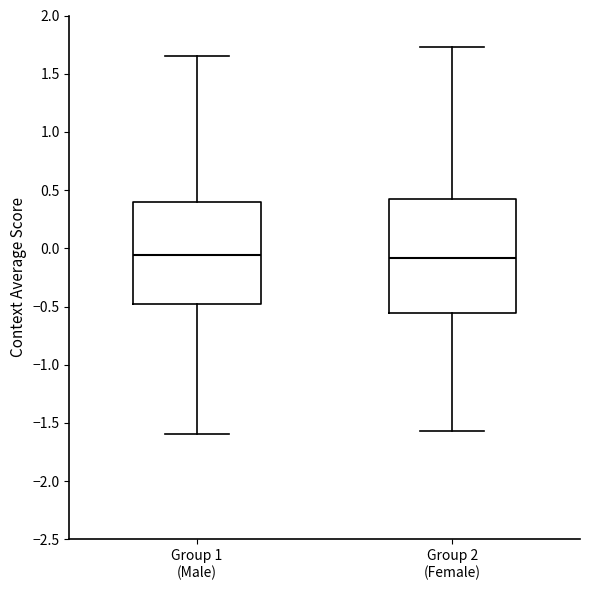

Where is the upper edge of the box for Group 2 (Female) on the y-axis? The values are not printed on the chart, so give them approximately, as read against the axis.

0.40